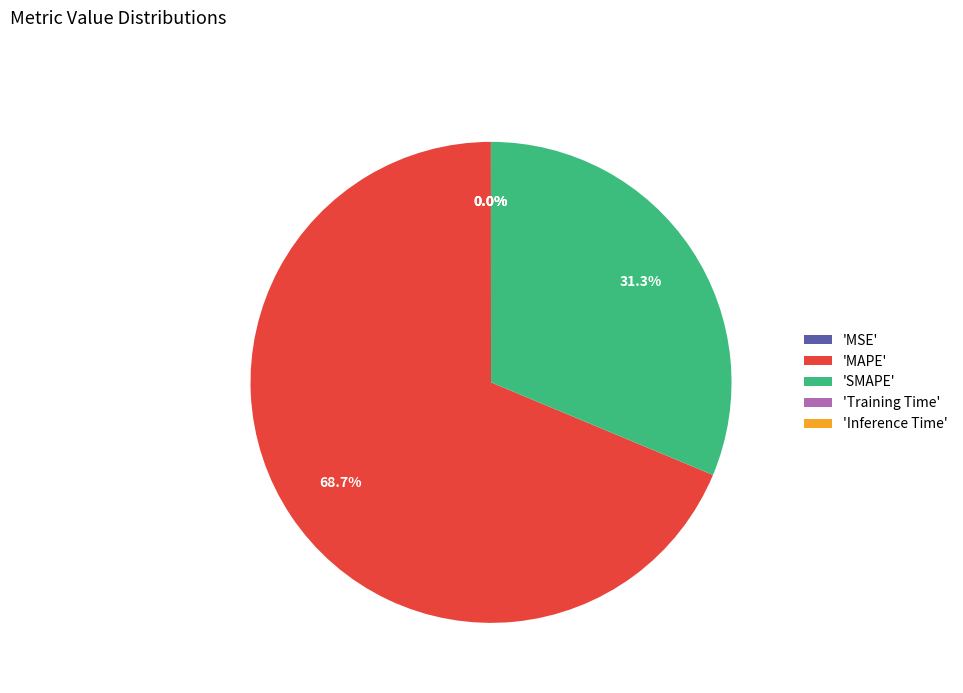

What is the largest slice in the pie chart?

'MAPE'